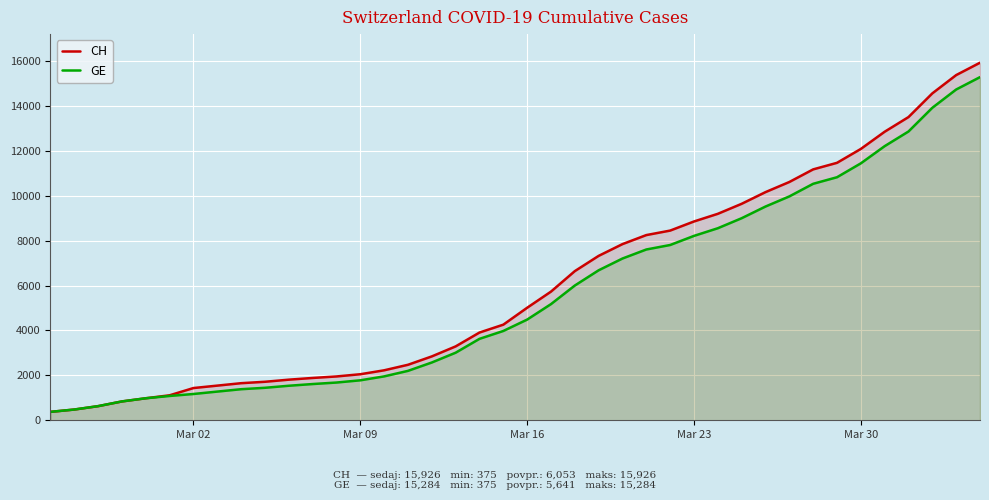

Rank the series by their average value, from highest to lowest.

CH, GE